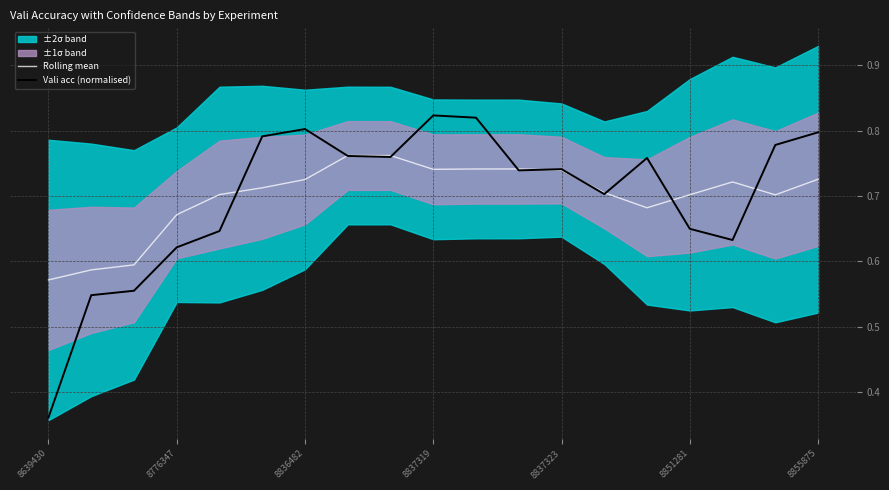

Is it true that Vali acc (normalised) equals 0.3 at 8837323?

False